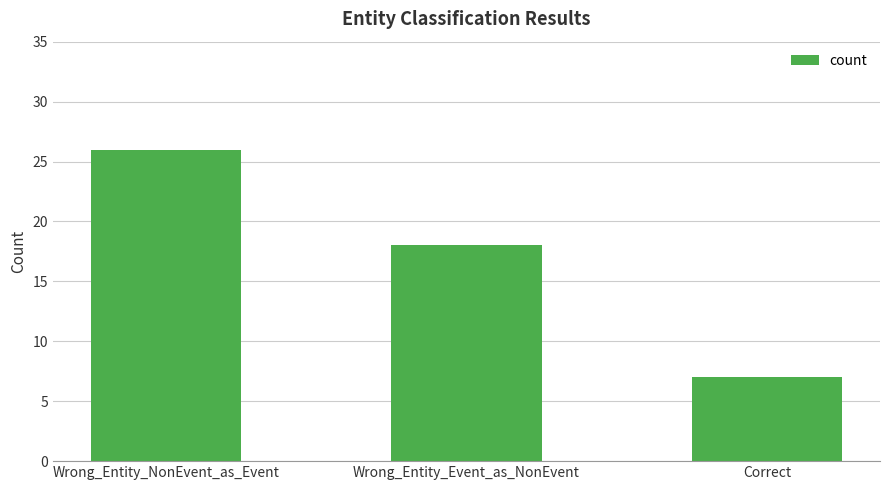

What is the sum of the values at Correct and Wrong_Entity_Event_as_NonEvent?

25